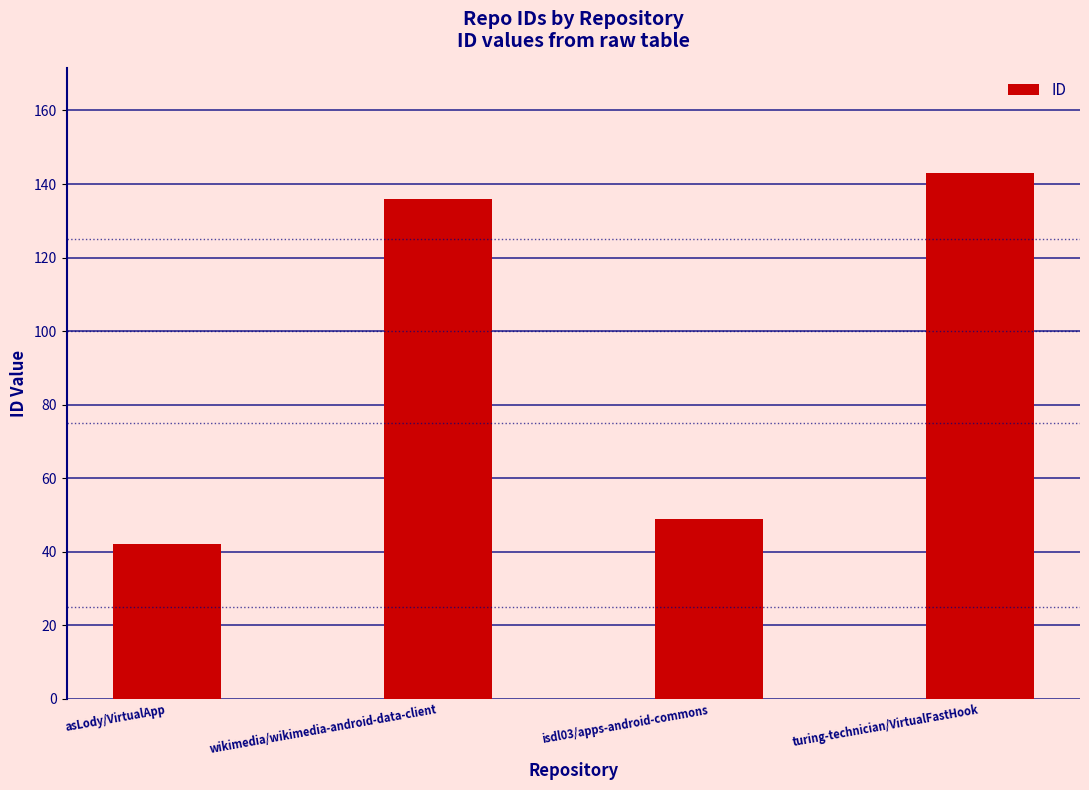

Which label corresponds to the smallest value in the chart?

asLody/VirtualApp